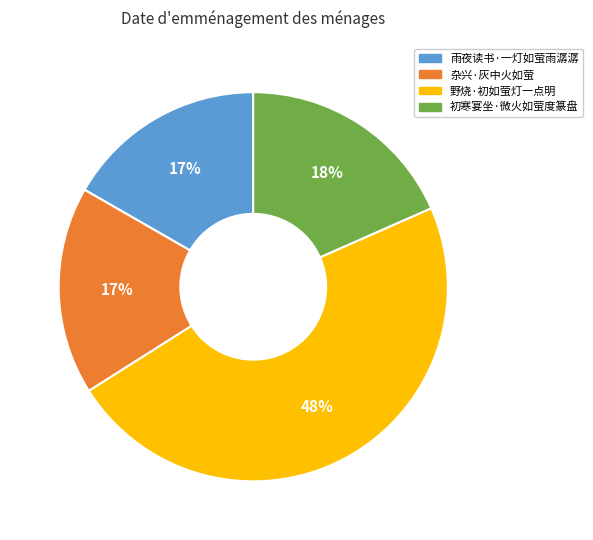

Is the sum of 杂兴·灰中火如萤 and 初寒宴坐·微火如萤度篆盘 greater than half?

No